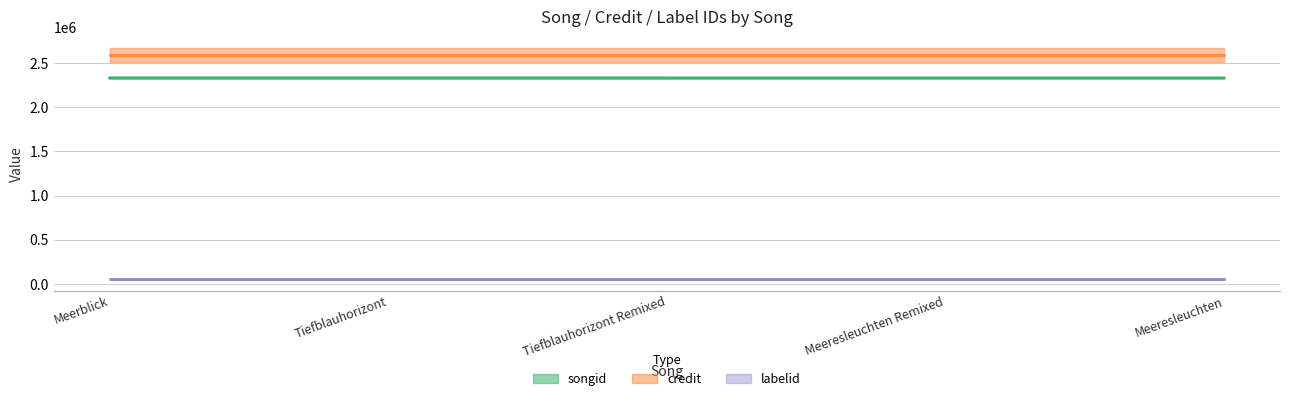

The value of credit at Meerblick is 2586217. True or false?

True